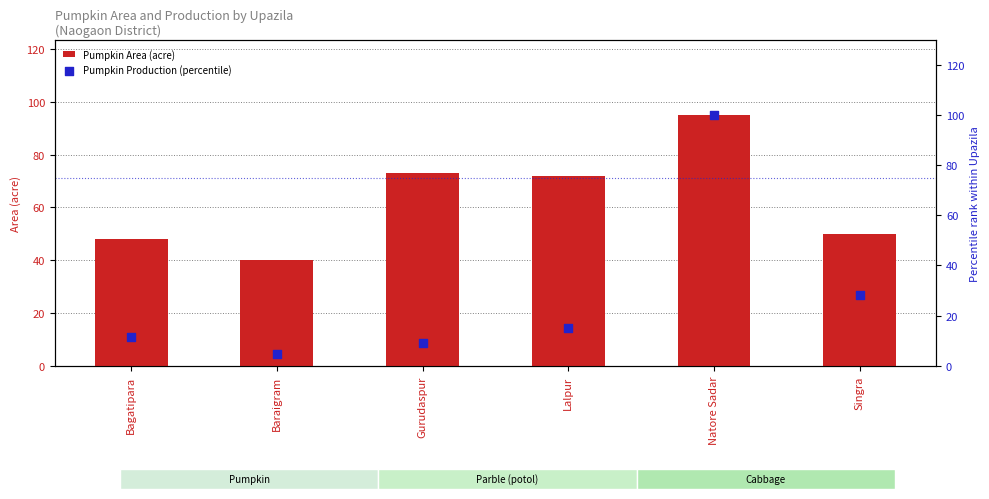

Which series has the largest total across all categories?

Pumpkin Area (acre)